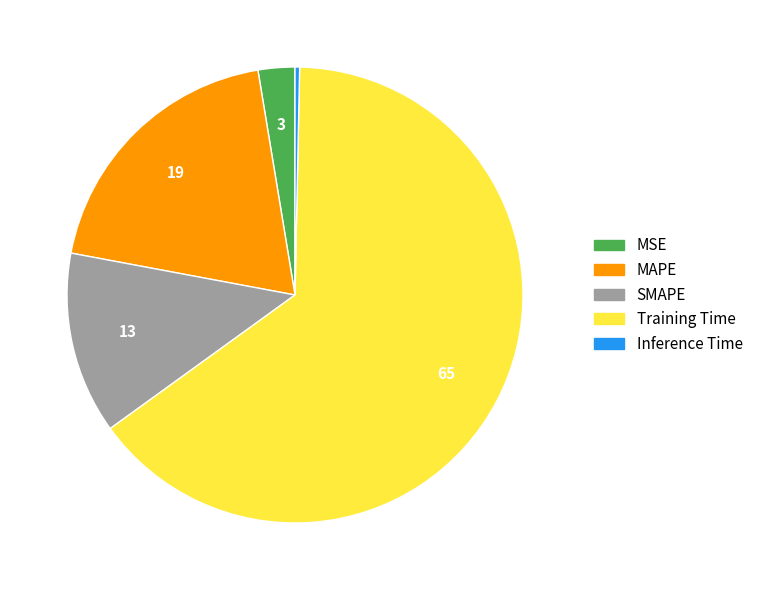

Which has a higher value, Inference Time or MSE?

MSE